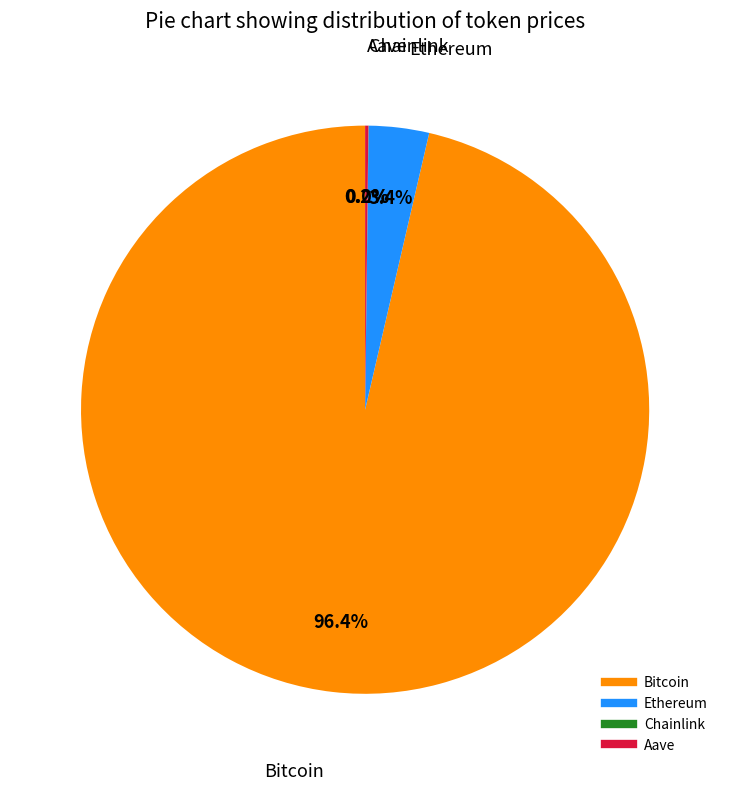

The Ethereum slice represents 3% of the pie. True or false?

True